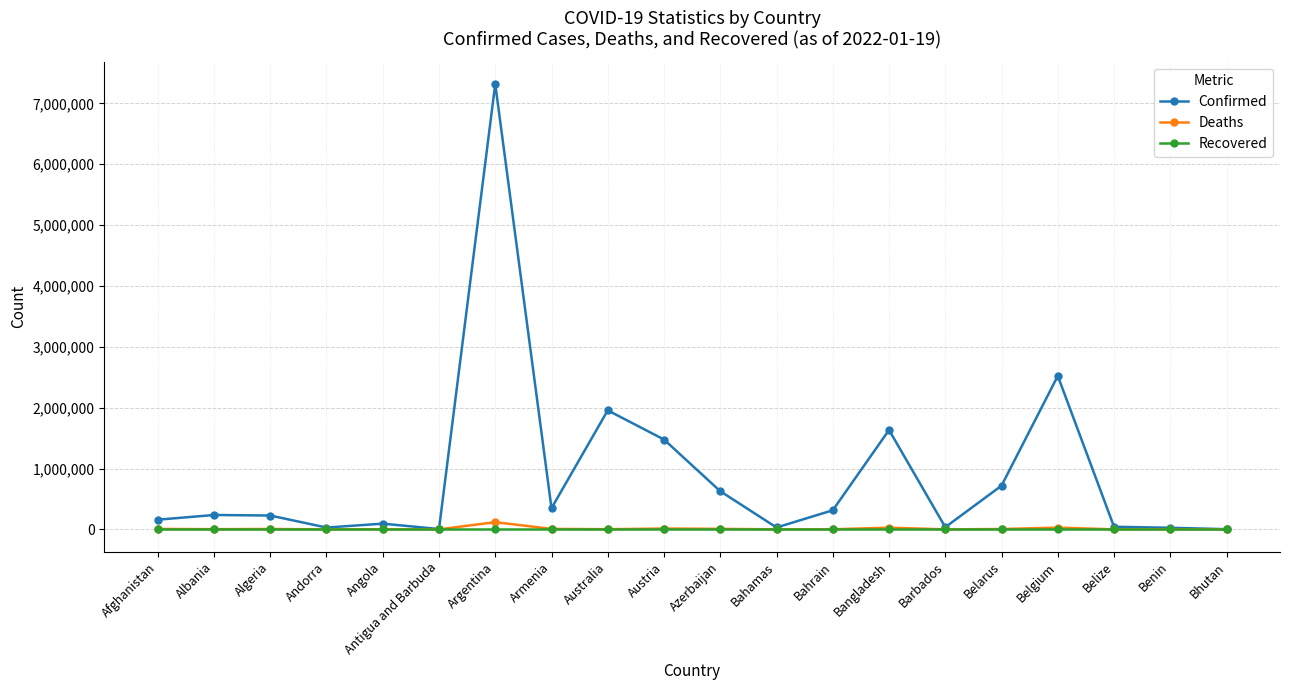

What is the approximate value of Confirmed at Armenia?

348145